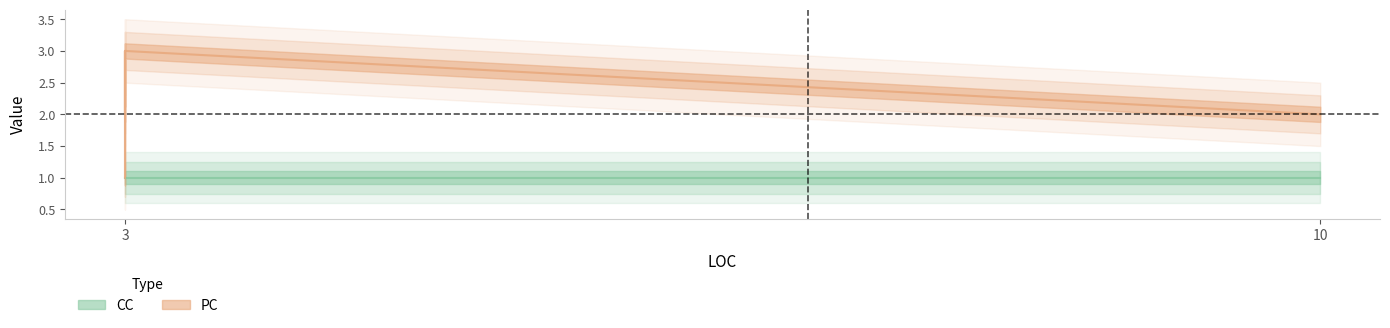

Which label corresponds to the largest value in the chart?

3